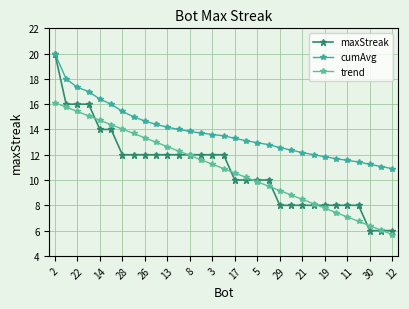

What is the difference between the maximum and minimum values in the trend series?

10.4